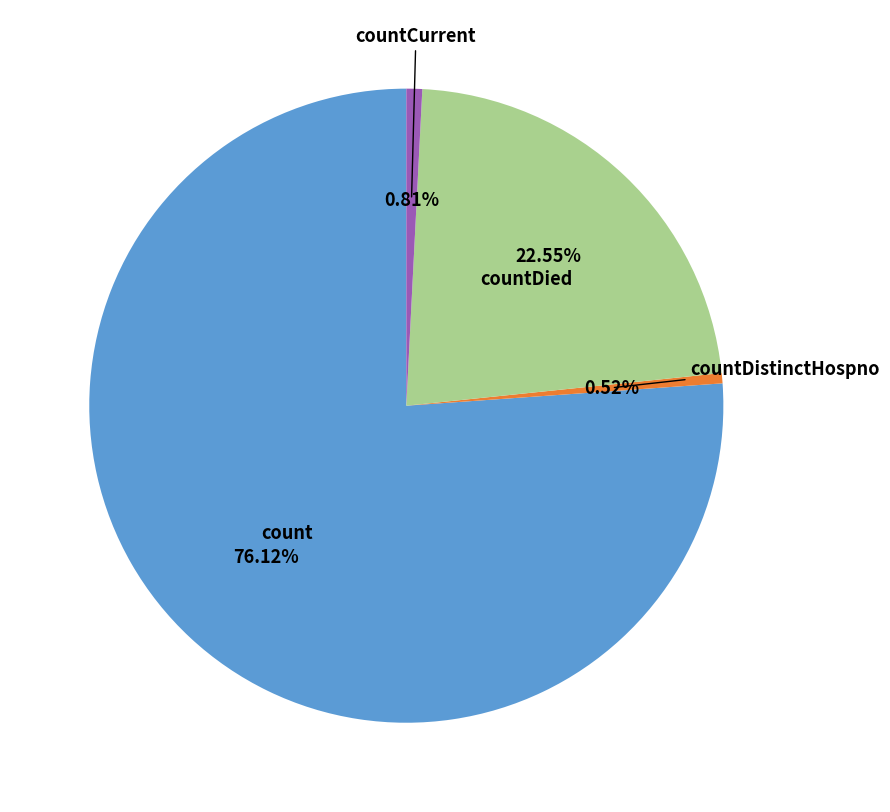

Do count and countDistinctHospno together represent more than half of the pie?

Yes